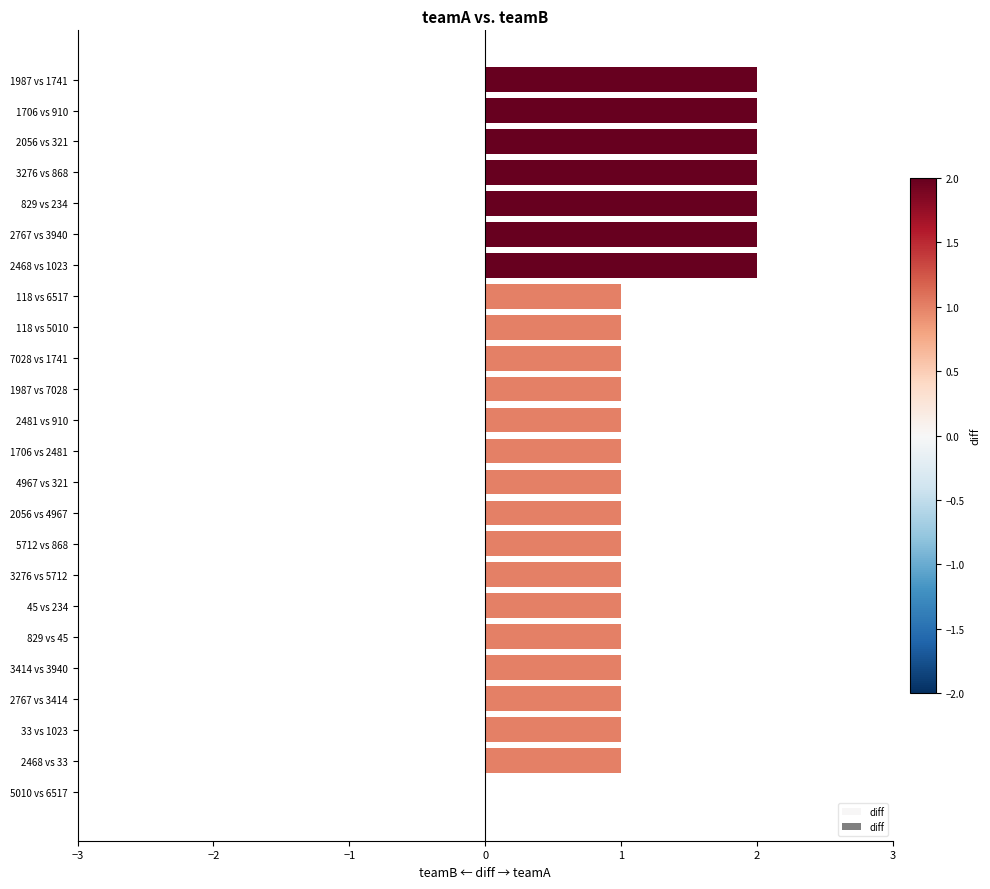

Is it true that the value at 45 vs 234 is 1?

True